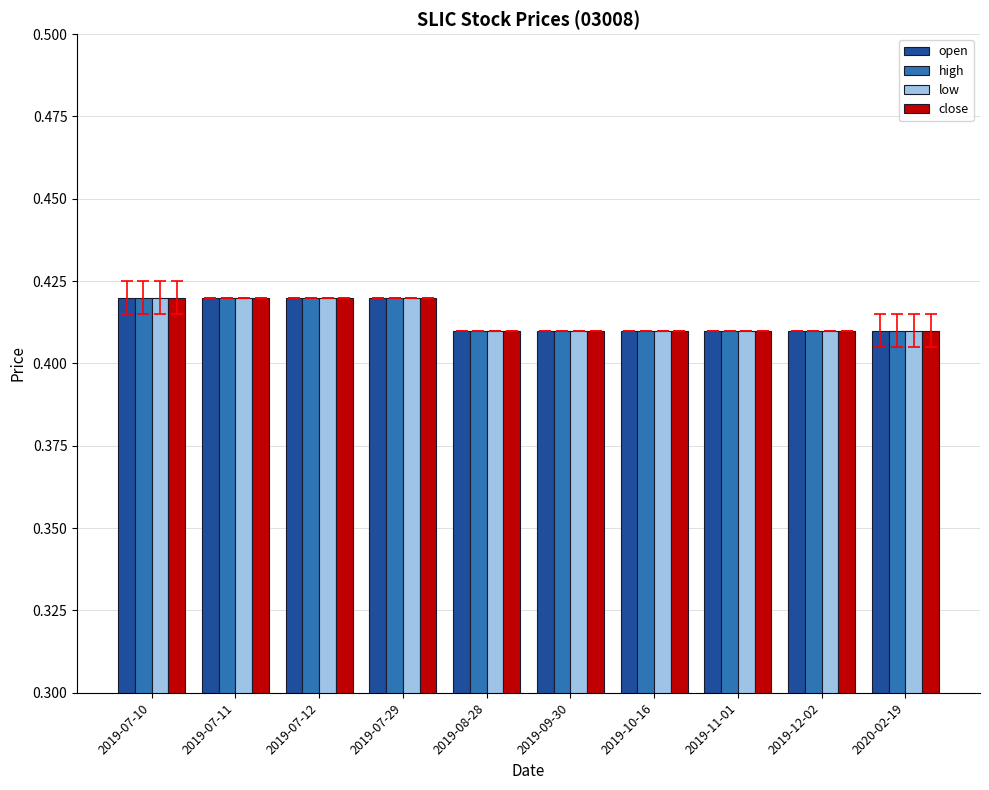

What position from the right is 2019-08-28?

6